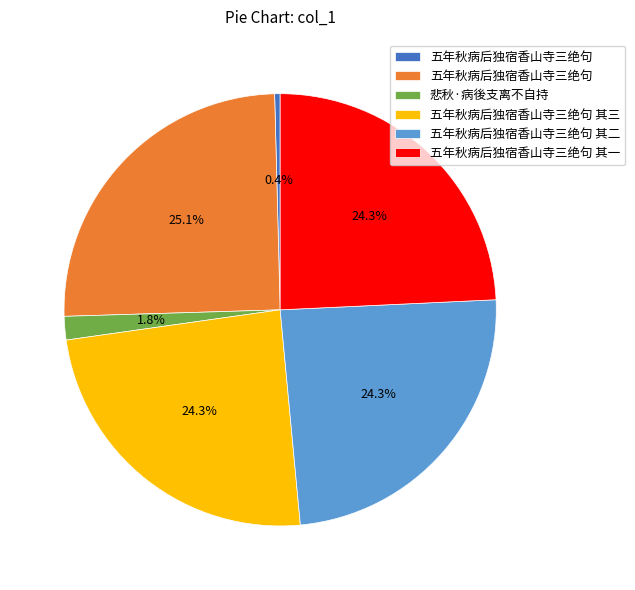

Does any single category account for the majority?

No